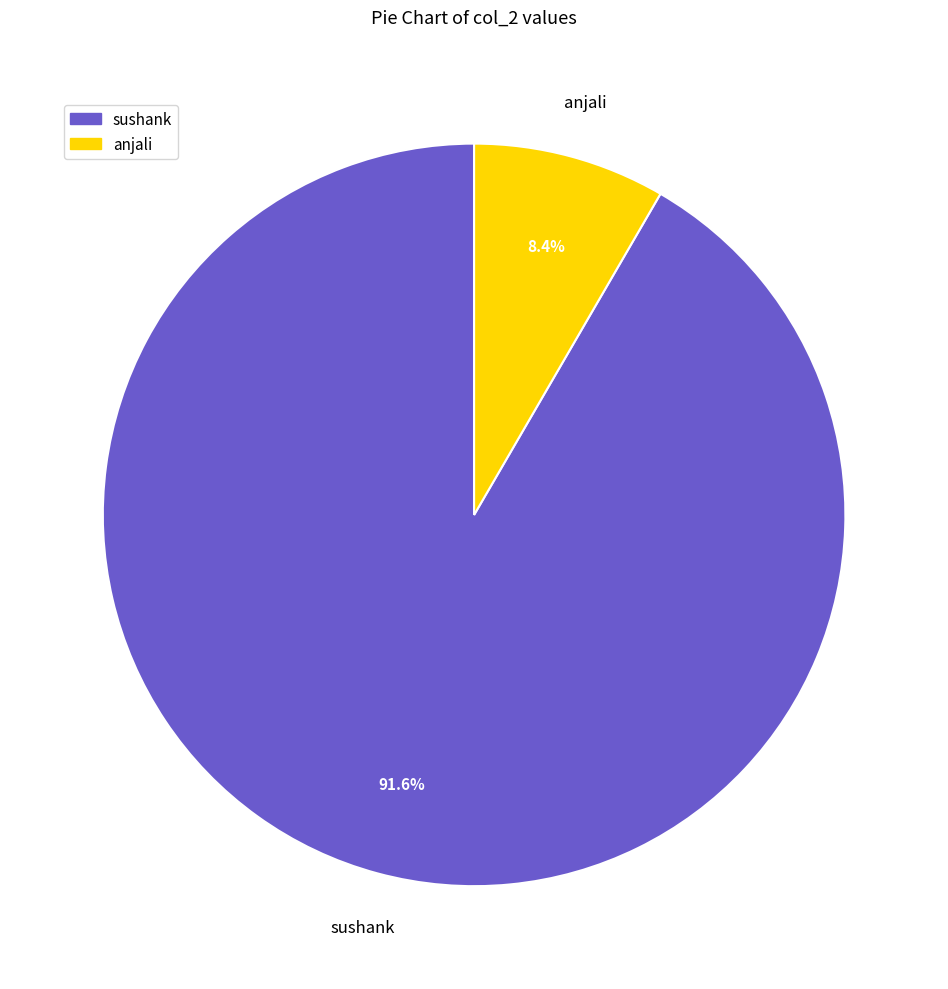

What portion of the pie excludes sushank?

8.4%